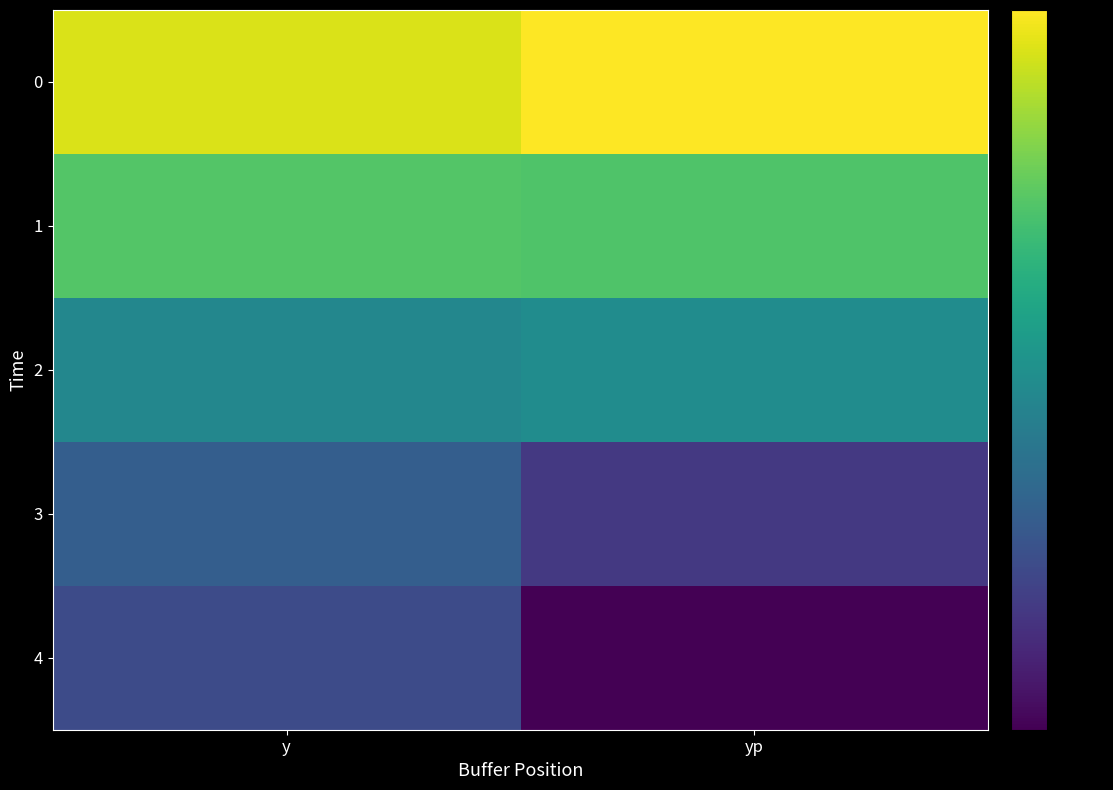

At which category does the chart reach its peak across all series?

yp